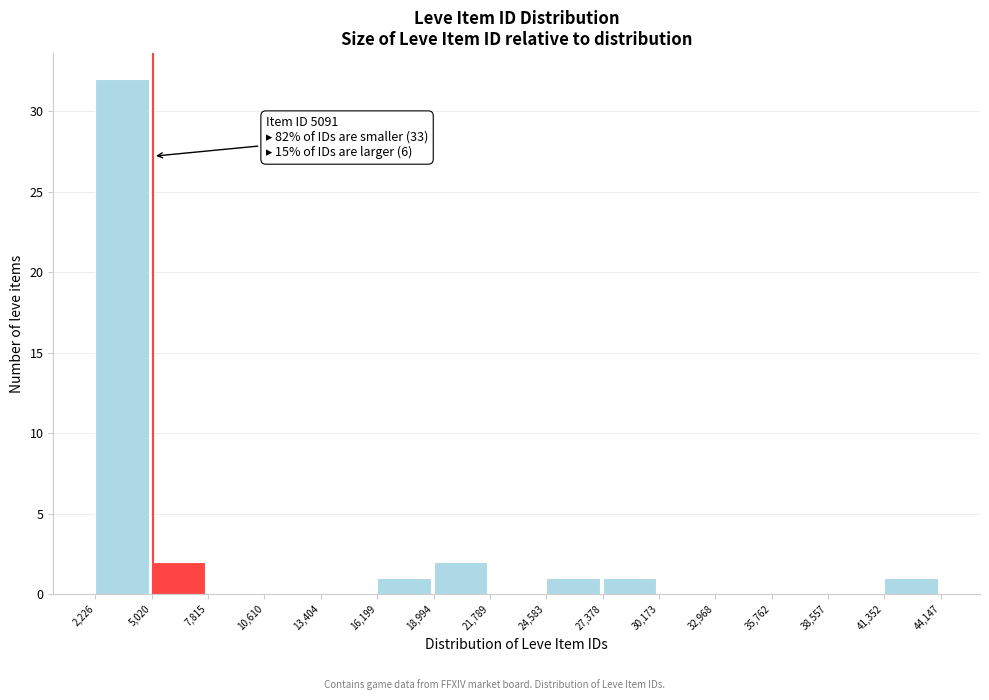

Over which range of the x-axis is the bar tallest?

2,226 to 5,020